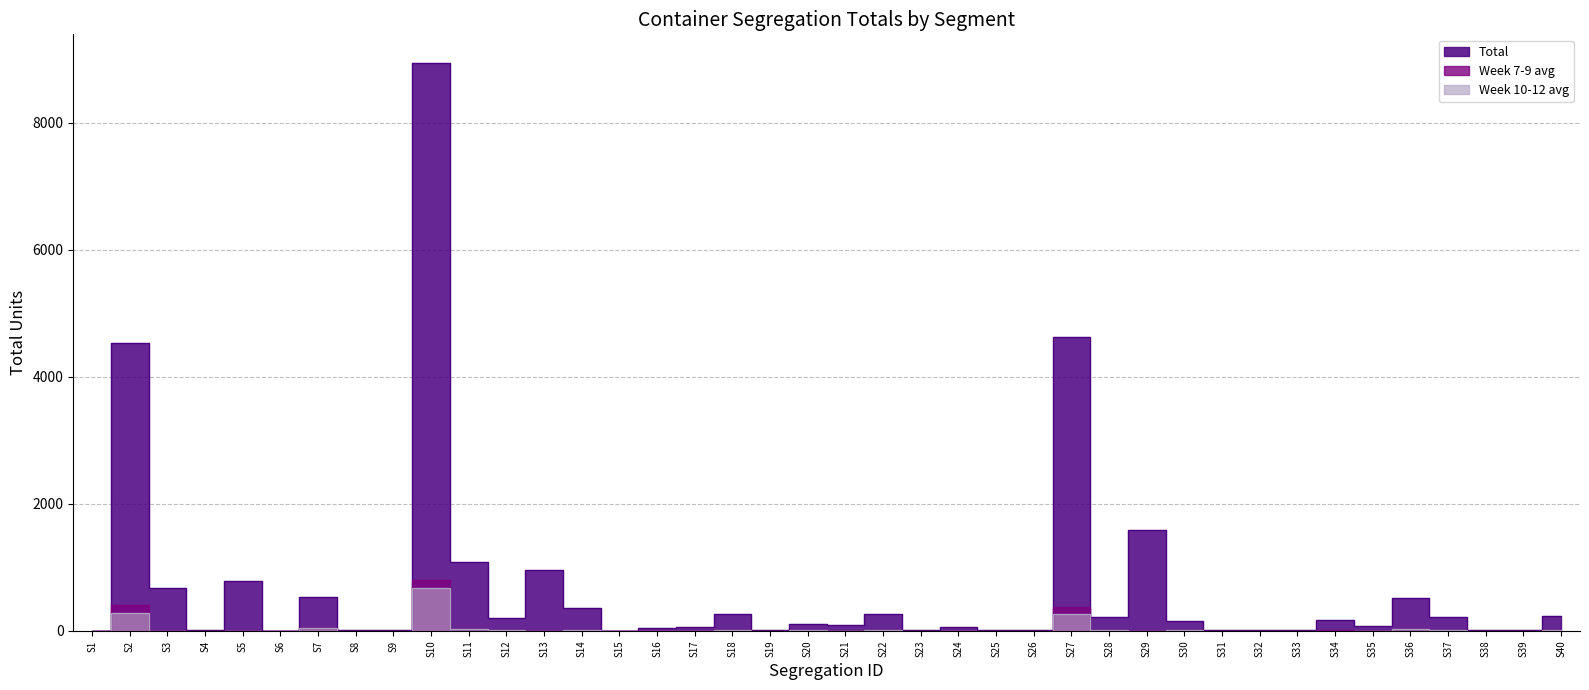

What is the greatest value displayed?

8942